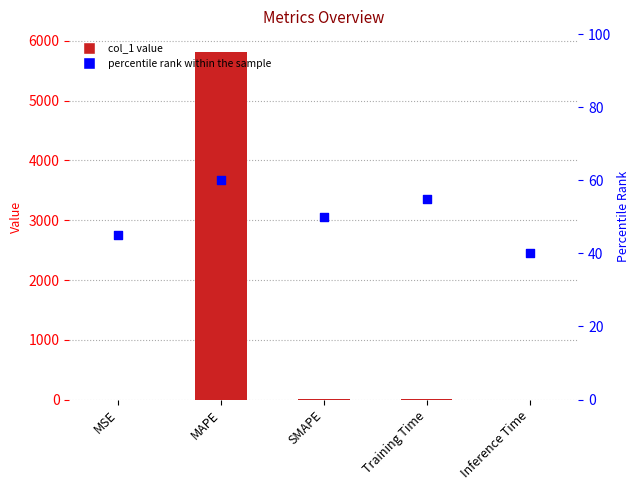

Which series has the largest total across all categories?

col_1